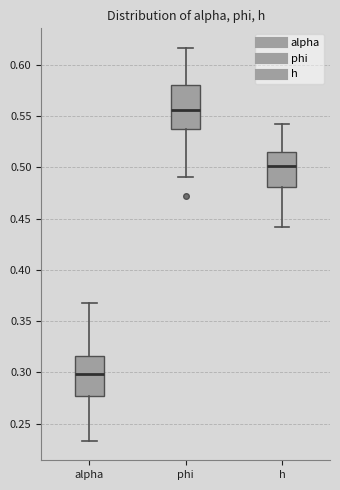

Reading left to right, read every box against the y-axis: the position of its median line, the range the box covers, and the ends of its whiskers. The values are not printed on the chart, so give them approximately, as read against the axis.

alpha: median 0.300, box 0.275 to 0.315, whiskers 0.235 to 0.365
phi: median 0.555, box 0.535 to 0.580, whiskers 0.490 to 0.615
h: median 0.500, box 0.480 to 0.515, whiskers 0.440 to 0.545